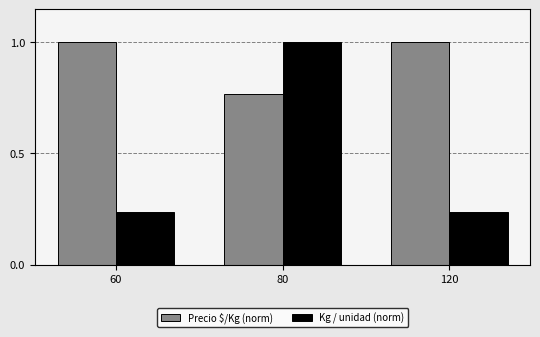

What is the sum of the Precio $/Kg (norm) values at 80 and 120?

1.8